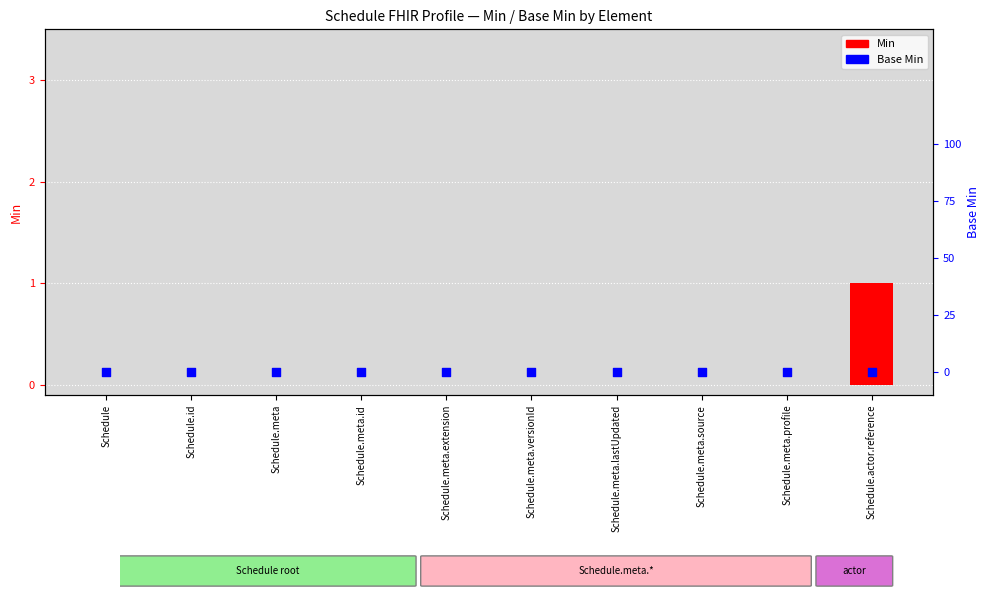

What are all the series names shown in the legend?

Min, Base Min